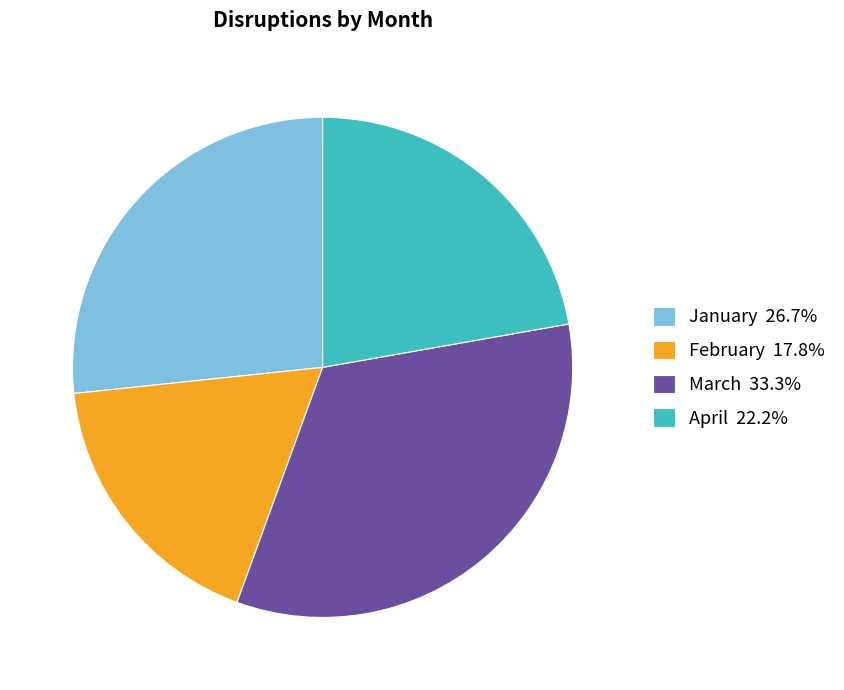

Does April represent more than half of the total?

No